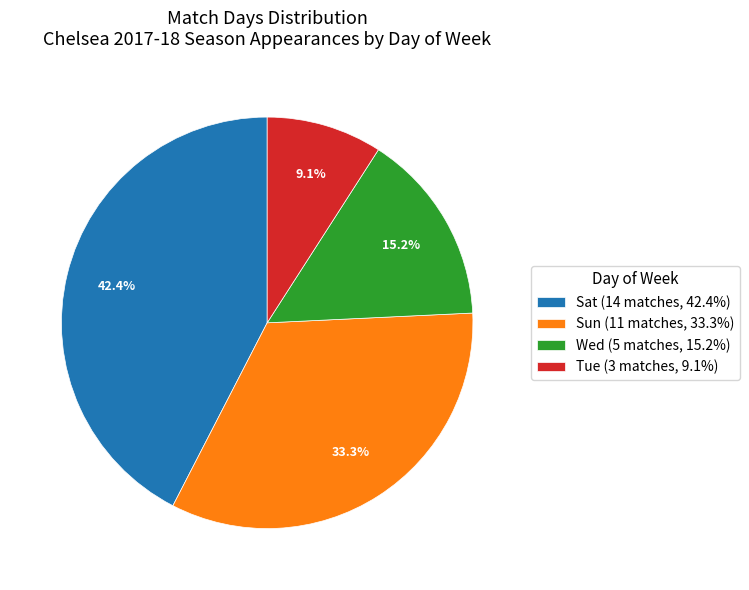

How many segments does this pie chart have?

4